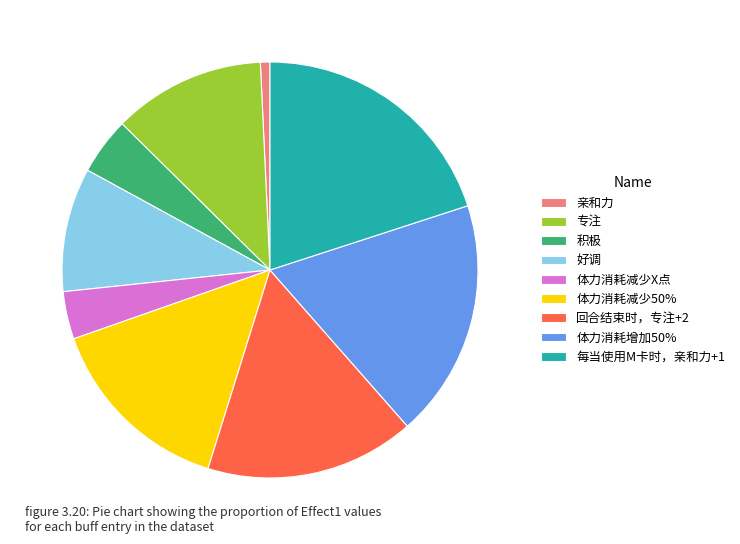

Count the number of slices in the pie.

9